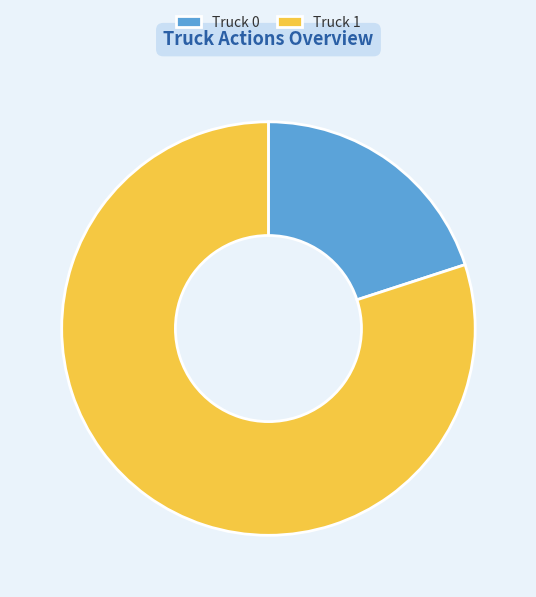

Combined, do Truck 1 and Truck 0 account for over 50%?

Yes